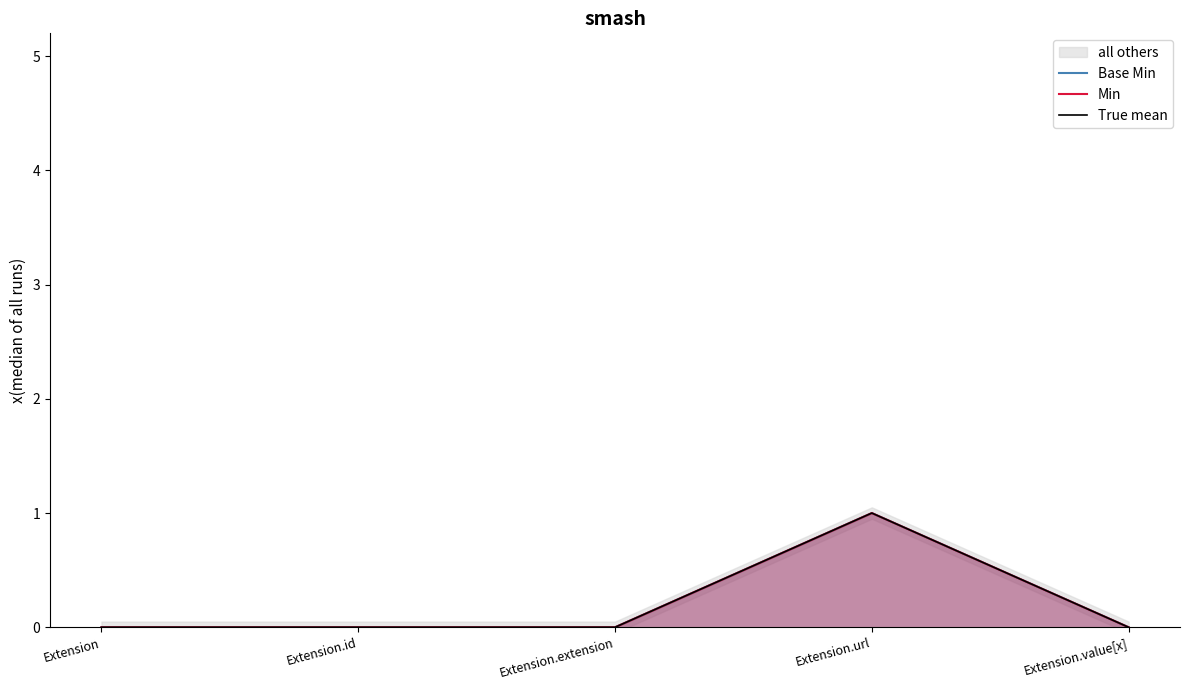

What is the label of the 5th point from the right?

Extension